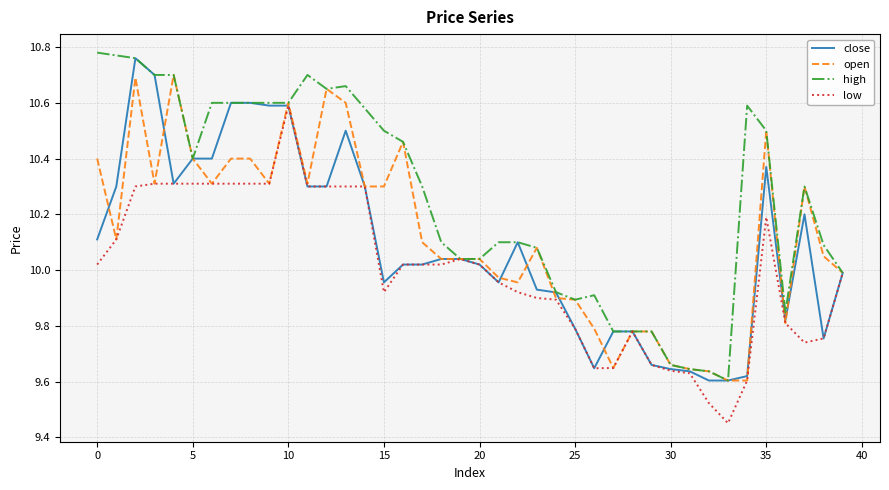

Which series has the largest total across all categories?

high